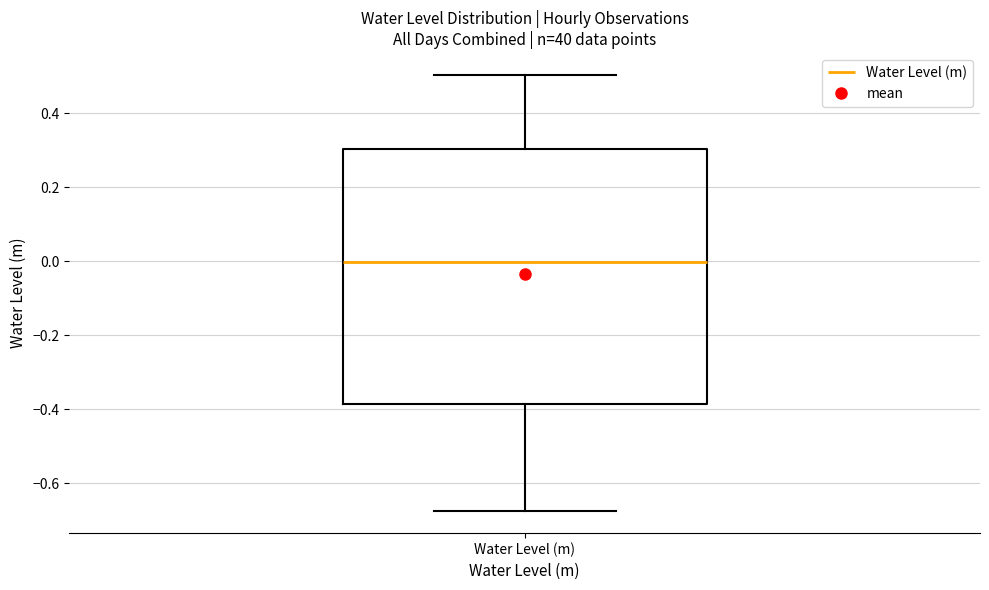

Read this box plot against the y-axis: the position of the median line, the range covered by the box, and the ends of both whiskers. The values are not printed on the chart, so give them approximately, as read against the axis.

median 0.00, box -0.38 to 0.30, whiskers -0.68 to 0.50